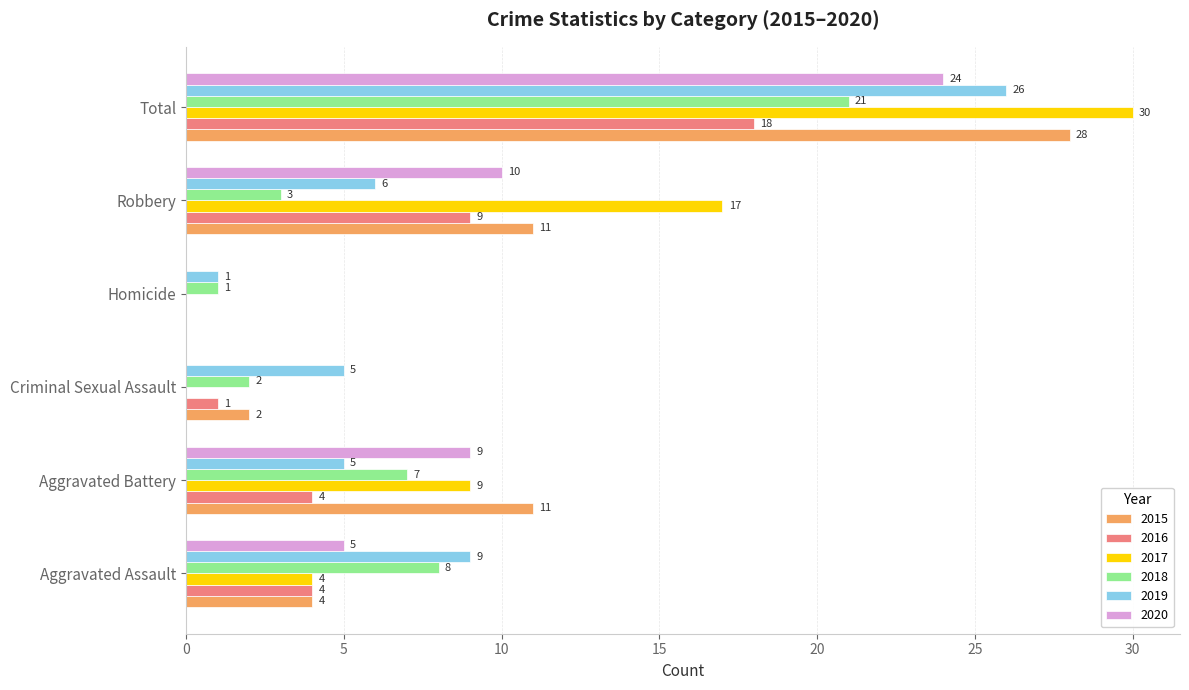

Between Homicide and Total, which series saw the biggest shift?

2017